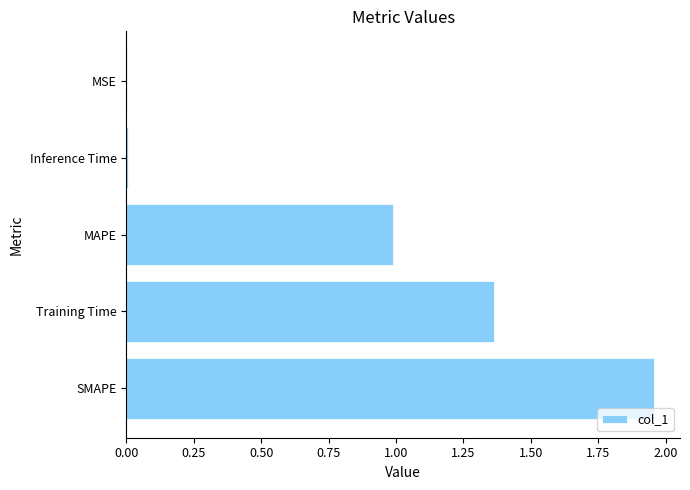

Which has a higher value, Training Time or MSE?

Training Time